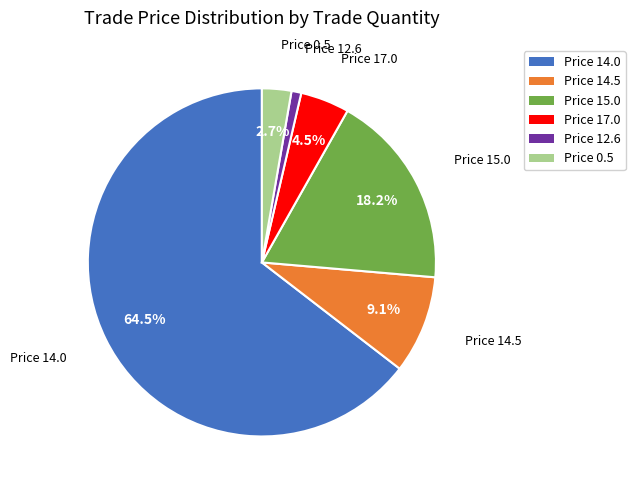

Does any single category account for the majority?

Yes